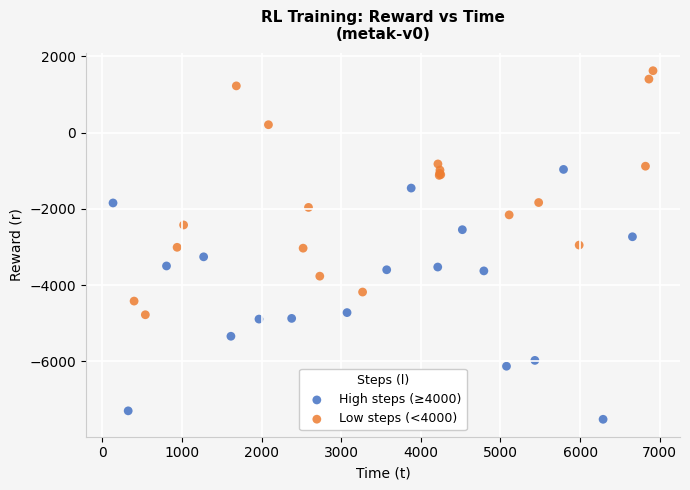

Which series contains the lowest Y value?

High steps (≥4000)